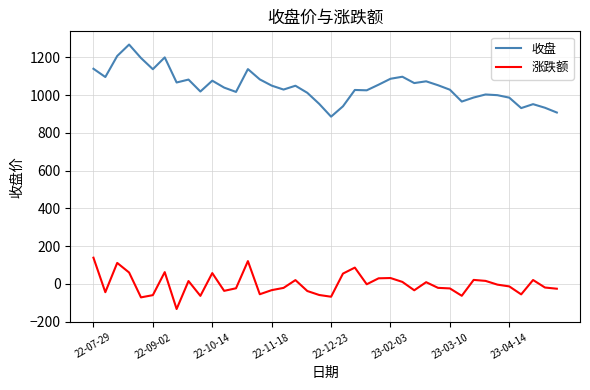

What is the lowest value of the 收盘 series?

885.4